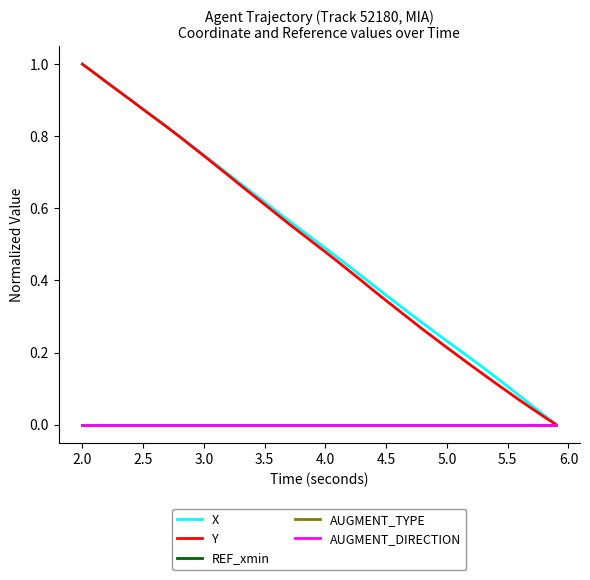

Does the chart display data point markers on the line(s)?

No